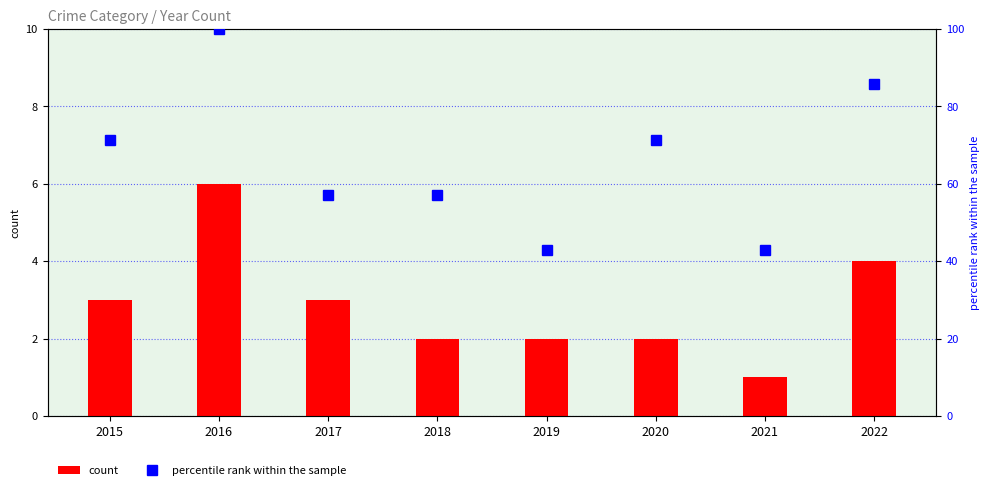

At how many categories does at least one series exceed 22?

8